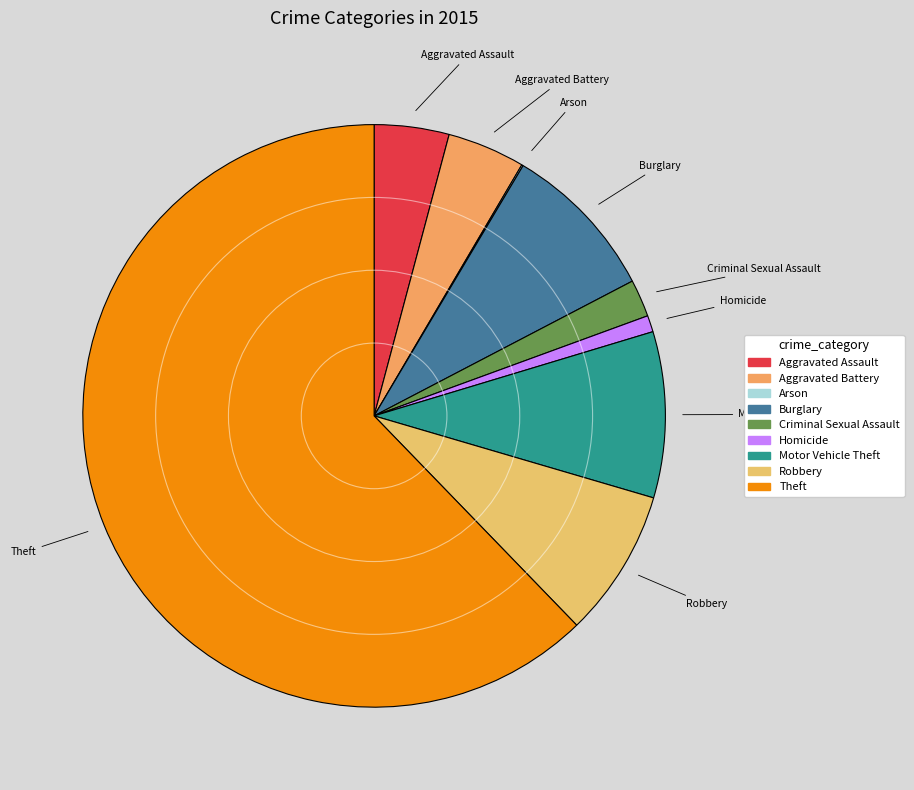

Which slice is the largest?

Theft